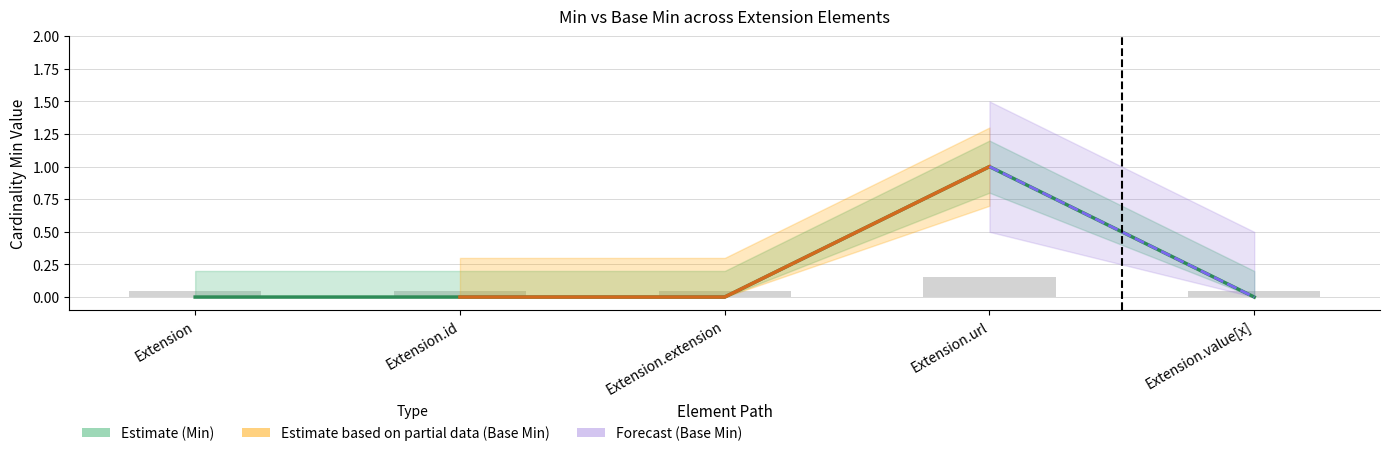

What is the difference between the maximum and second lowest values in the Min series?

1.0